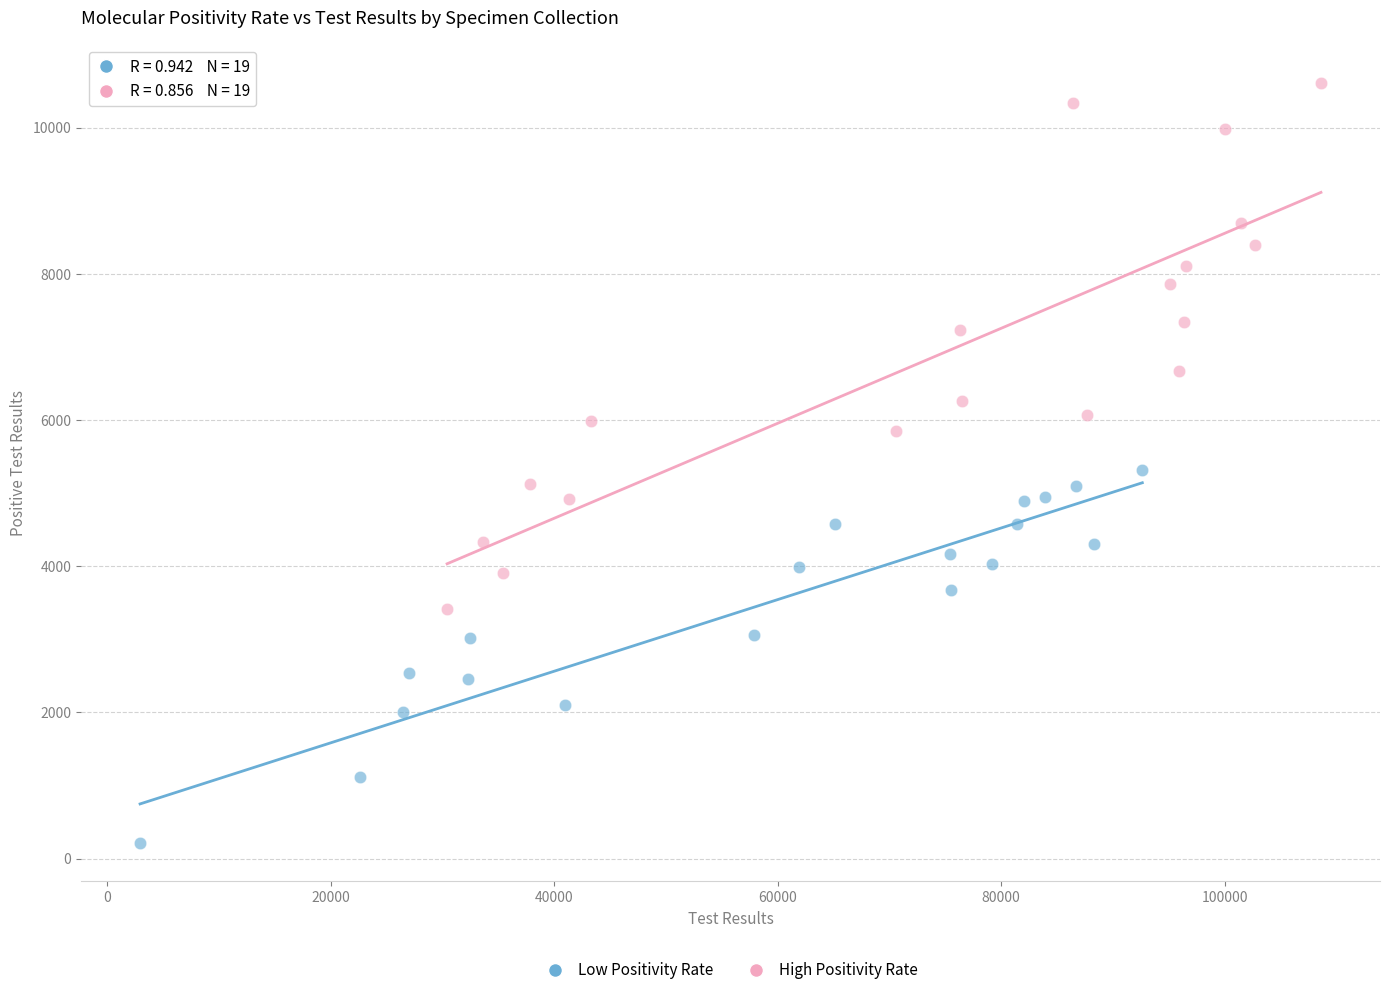

What are all the series names shown in the legend?

Low Positivity Rate, High Positivity Rate